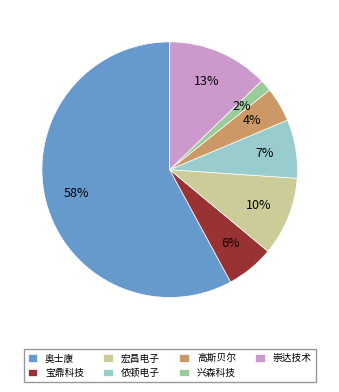

Is there any slice that represents more than half of the pie?

Yes